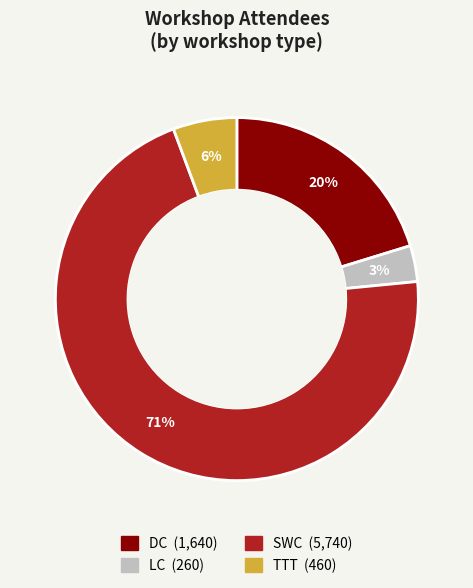

Does any single category account for the majority?

Yes